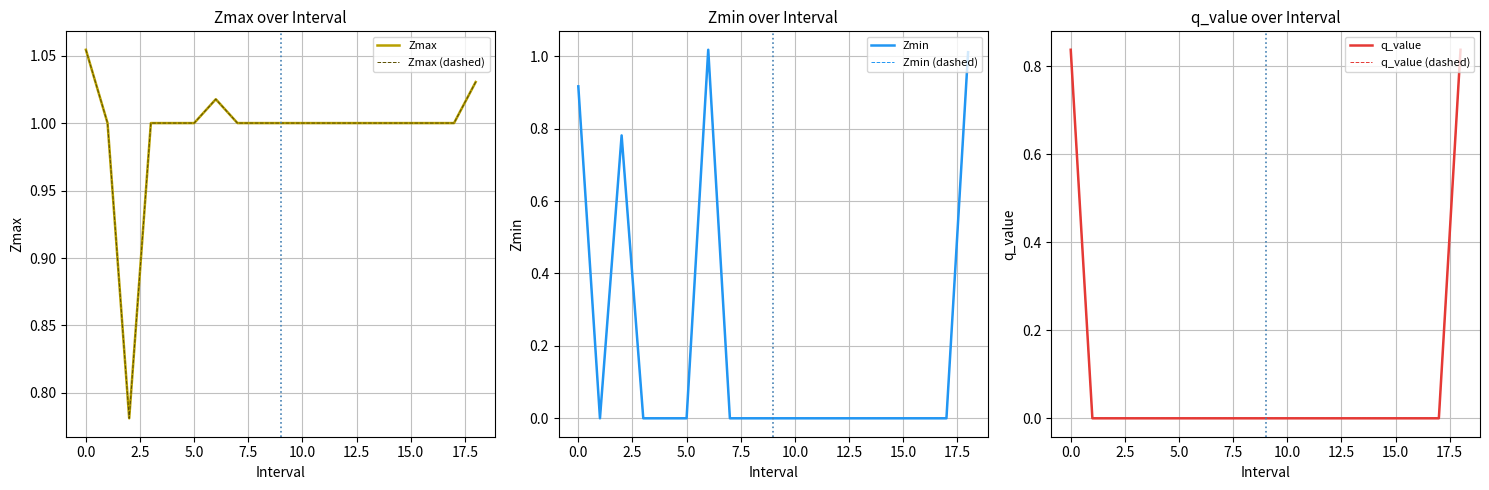

Which series has the largest total across all categories?

Zmax